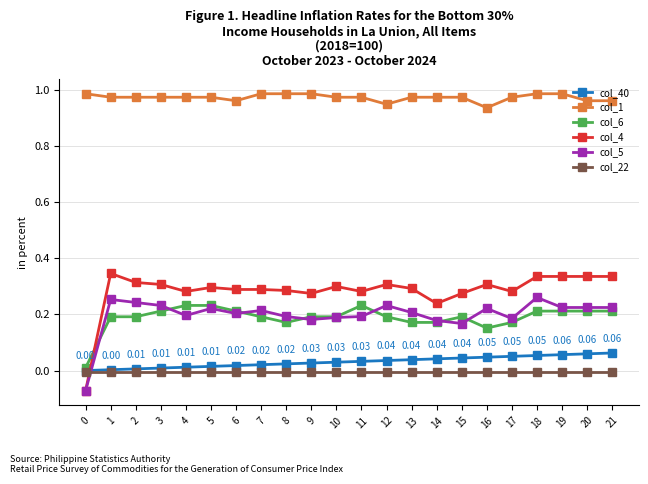

True or false: col_1 and col_6 cross at least once.

False